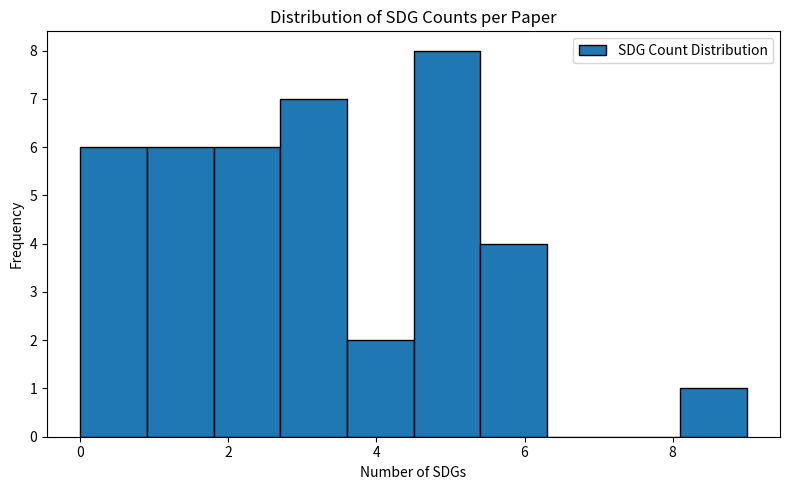

Reading left to right, transcribe this chart: for each bar, give the range it covers on the x-axis and its height. Neither the bar edges nor the heights are printed on the chart, so give them approximately, as read against the axes.

0.0 to 0.9: 6
0.9 to 1.8: 6
1.8 to 2.7: 6
2.7 to 3.6: 7
3.6 to 4.5: 2
4.5 to 5.4: 8
5.4 to 6.3: 4
6.3 to 7.2: 0
7.2 to 8.1: 0
8.1 to 9.0: 1